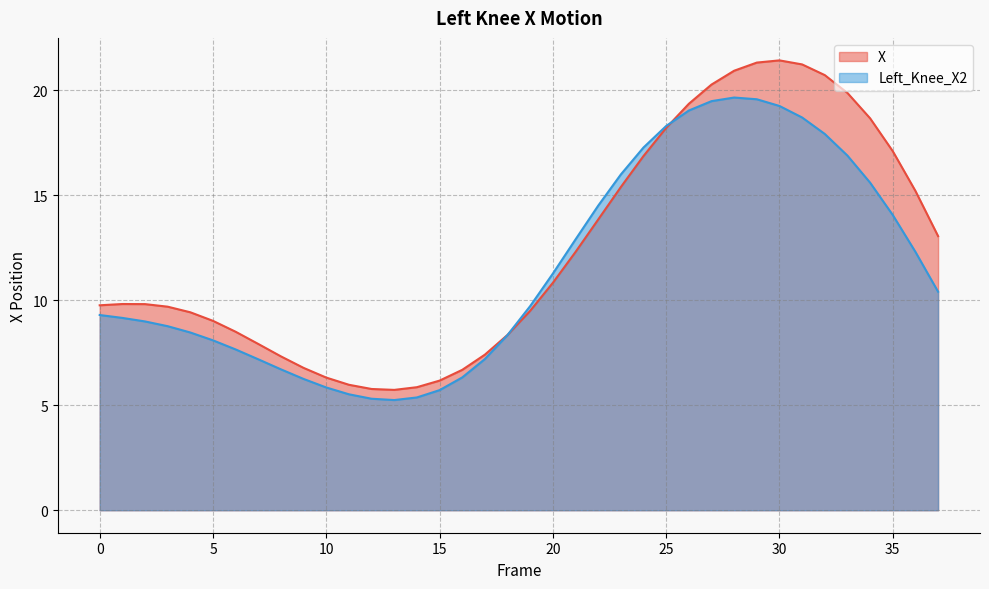

List the labels in order of Left_Knee_X2 value, largest first.

28, 29, 27, 30, 26, 31, 25, 32, 24, 33, 23, 34, 22, 35, 21, 36, 20, 37, 19, 0, 1, 2, 3, 4, 18, 5, 6, 17, 7, 8, 16, 9, 10, 15, 11, 14, 12, 13